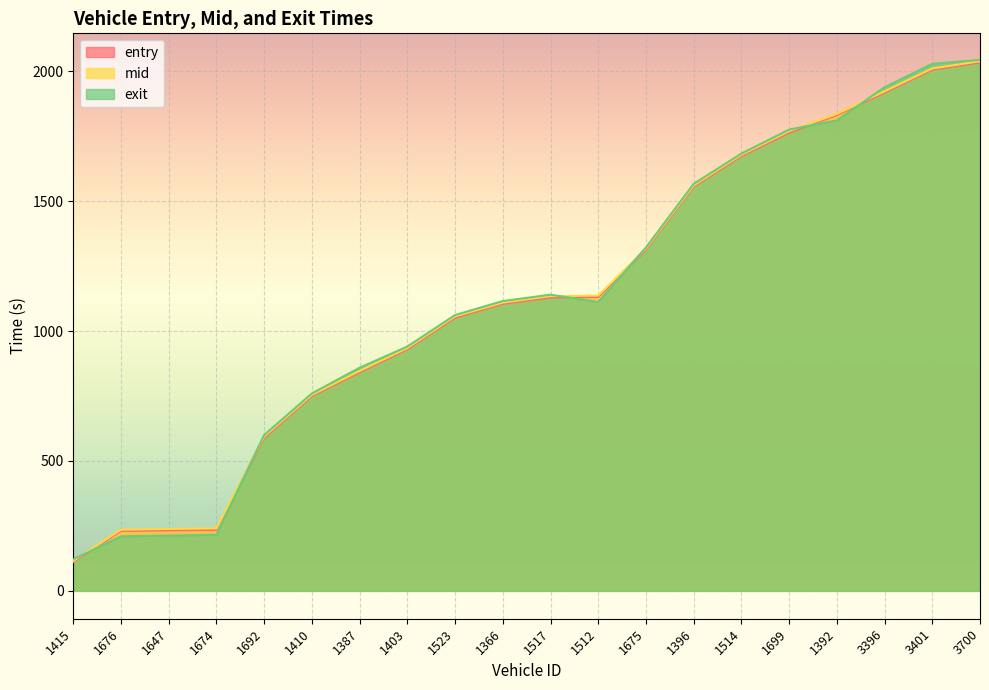

Which series has the widest spread of values?

mid